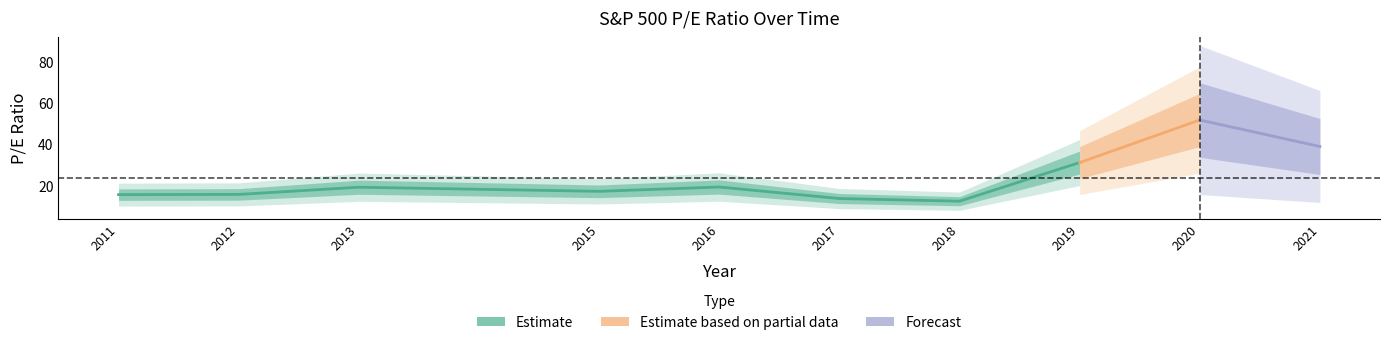

List the labels in order of value, smallest first.

2018, 2017, 2011, 2012, 2015, 2013, 2016, 2019, 2021, 2020